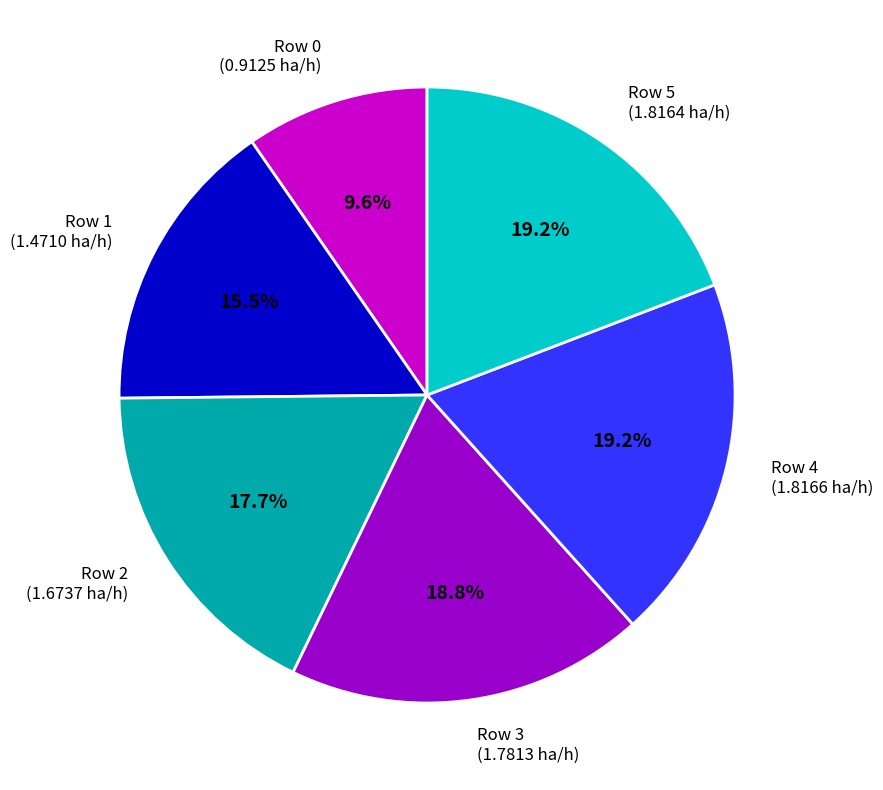

Does Row 2 account for over 50% of the chart?

No